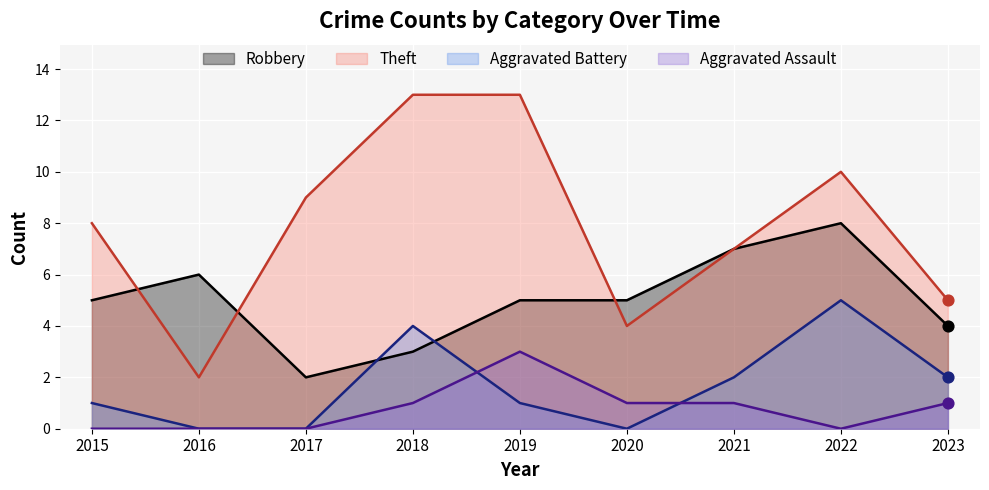

At how many categories does at least one series exceed 12?

2